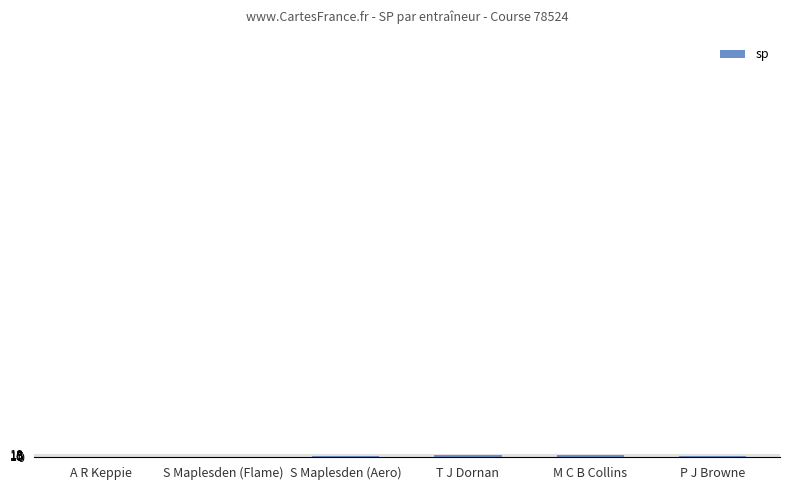

What is the sum of all values?

43.3